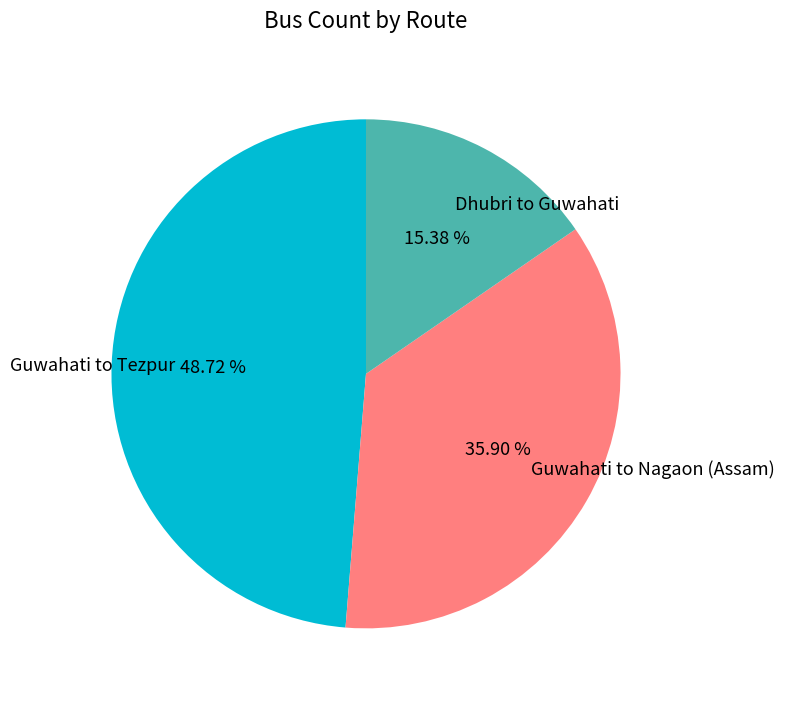

Approximately how many times larger is the value at Guwahati to Tezpur compared to Guwahati to Nagaon (Assam)?

1.4